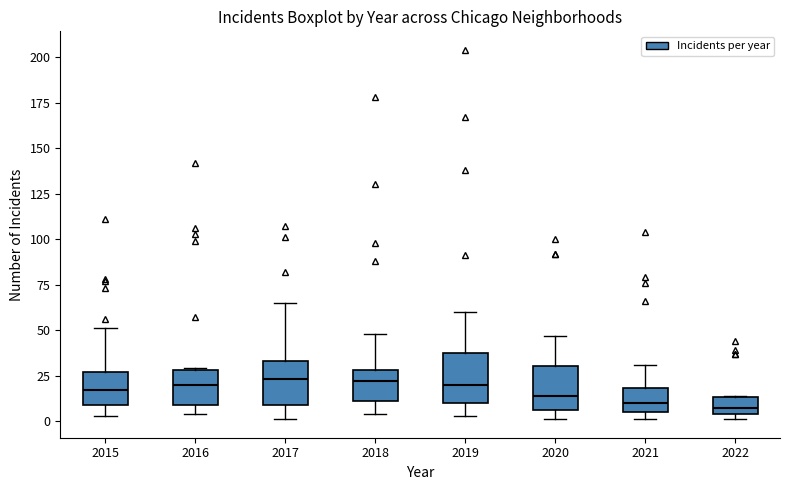

Where does the upper whisker of the box at x = 2017 end on the y-axis? The values are not printed on the chart, so give them approximately, as read against the axis.

65